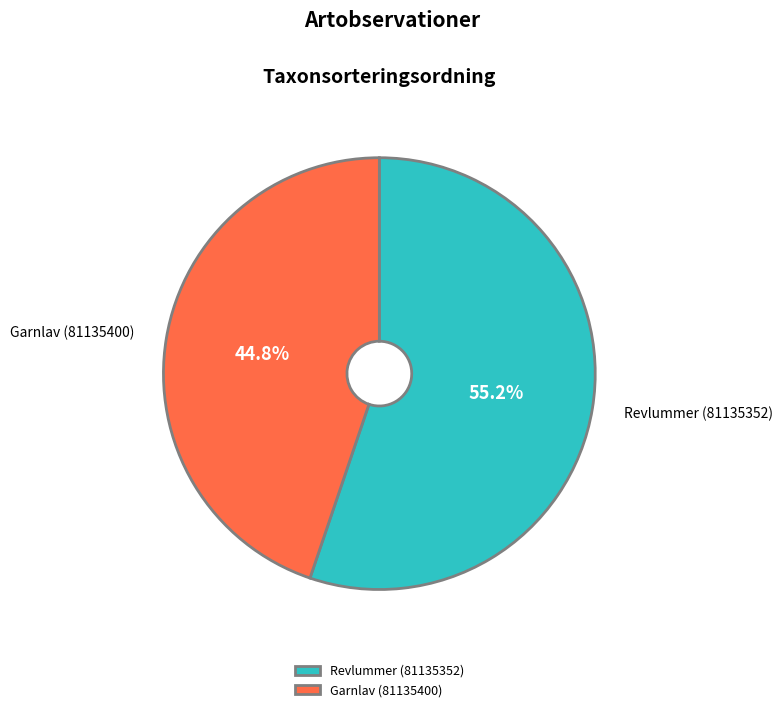

To the nearest percent, what is the difference between the largest and smallest slice percentages?

10%